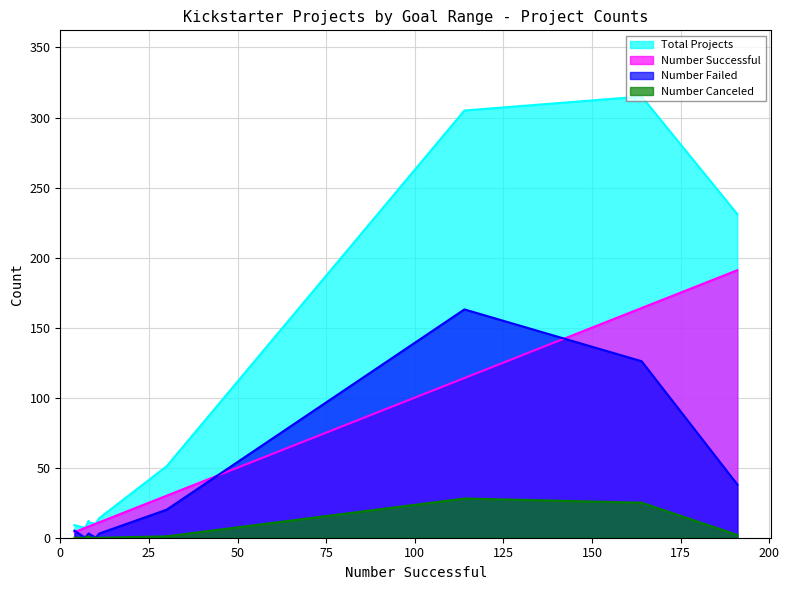

List the series in order of their overall mean, lowest first.

Number Canceled, Number Failed, Number Successful, Total Projects